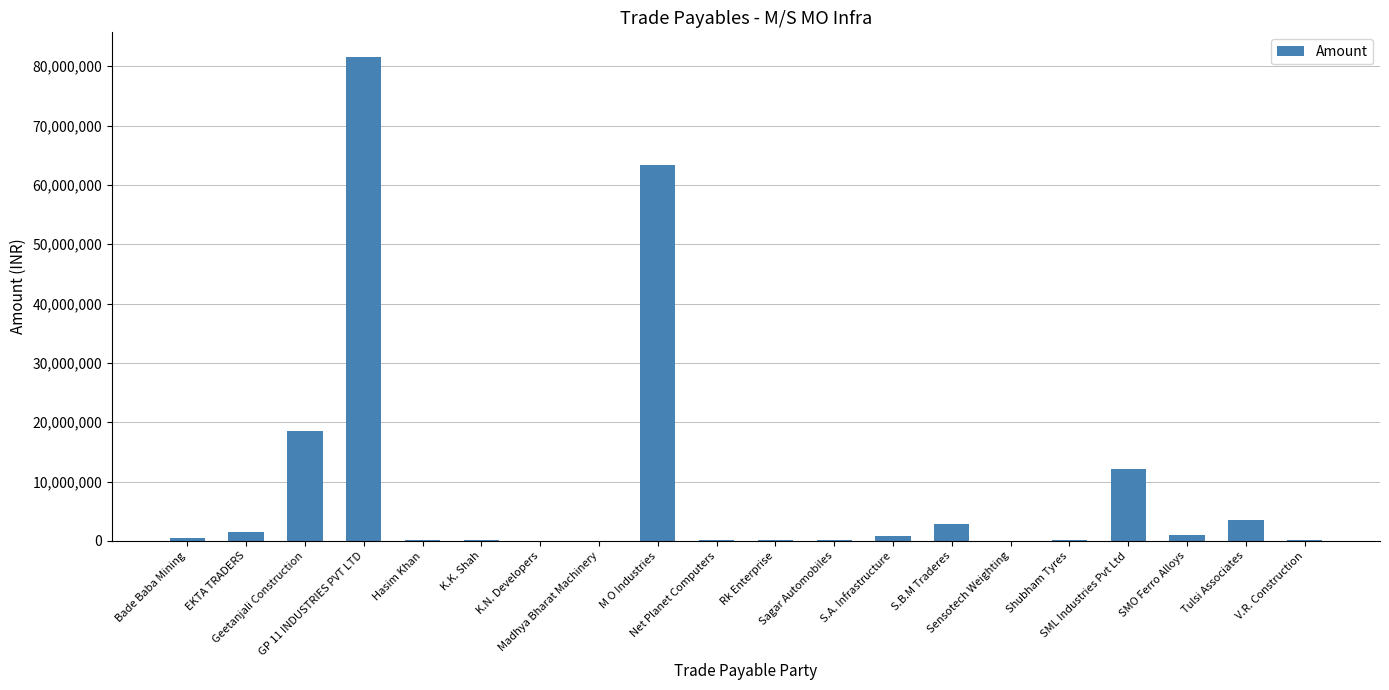

What is the maximum value shown in the chart?

81625413